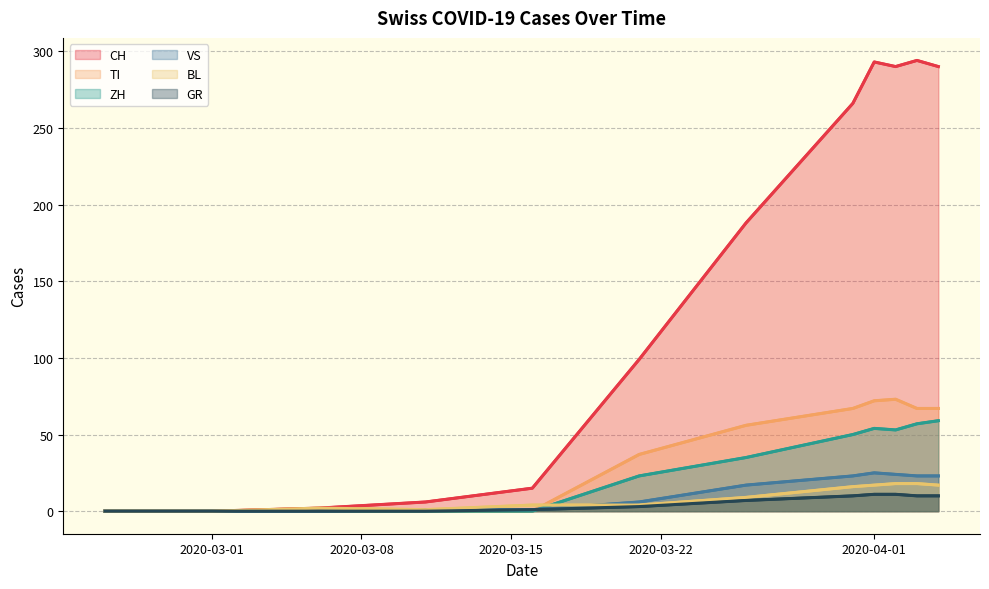

At which category does VS reach its first local peak?

2020-04-01